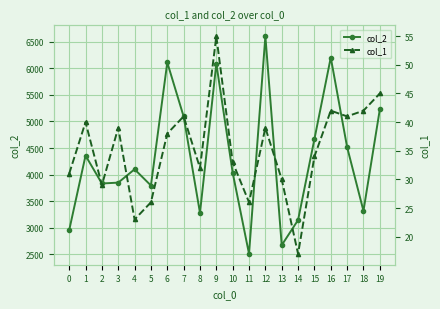

At which label does col_2 reach its minimum?

11